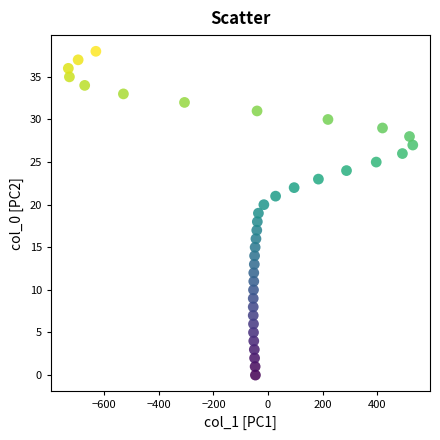

What is the range of X values (max minus min)?

1263